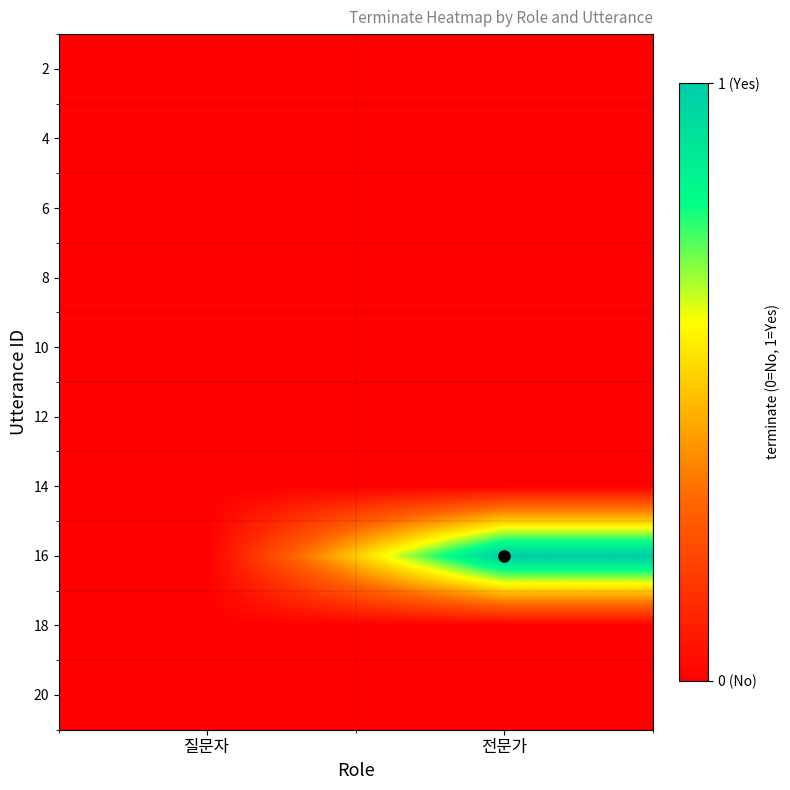

Reading right to left, list all the values displayed in this chart.

2: 전문가=0	질문자=0
4: 전문가=0	질문자=0
6: 전문가=0	질문자=0
8: 전문가=0	질문자=0
10: 전문가=0	질문자=0
12: 전문가=0	질문자=0
14: 전문가=0	질문자=0
16: 전문가=1	질문자=0
18: 전문가=0	질문자=0
20: 전문가=0	질문자=0